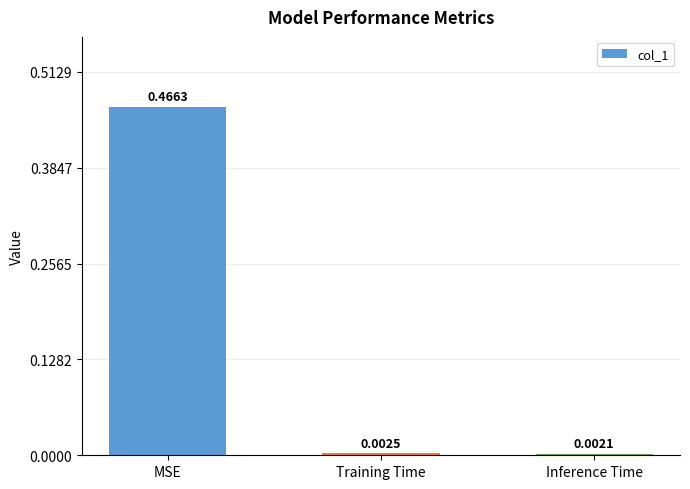

Rank the categories by value from highest to lowest.

MSE, Training Time, Inference Time